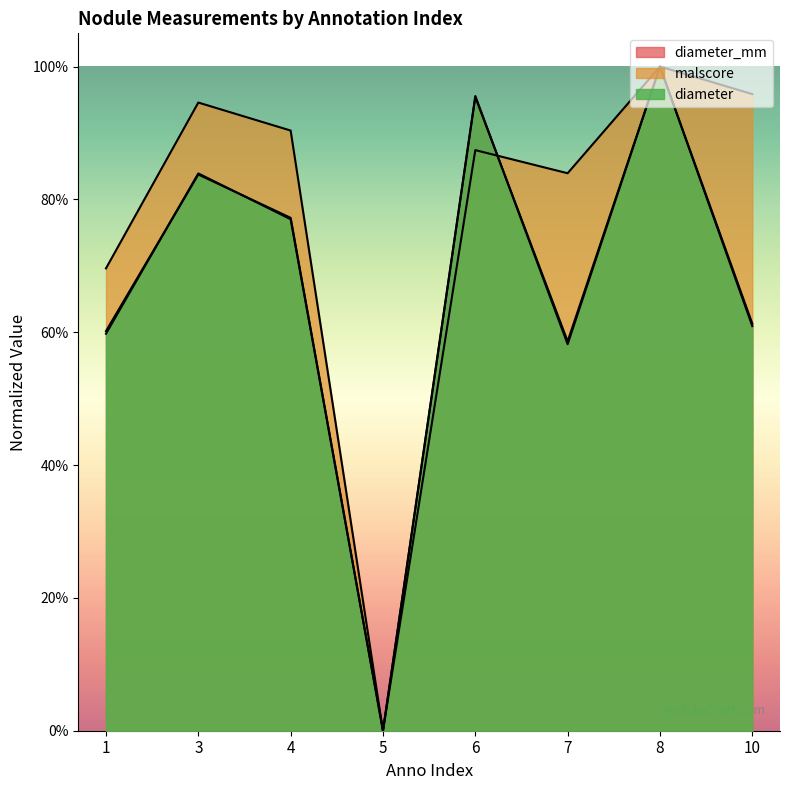

How many interior local peaks does the diameter_mm series have?

3